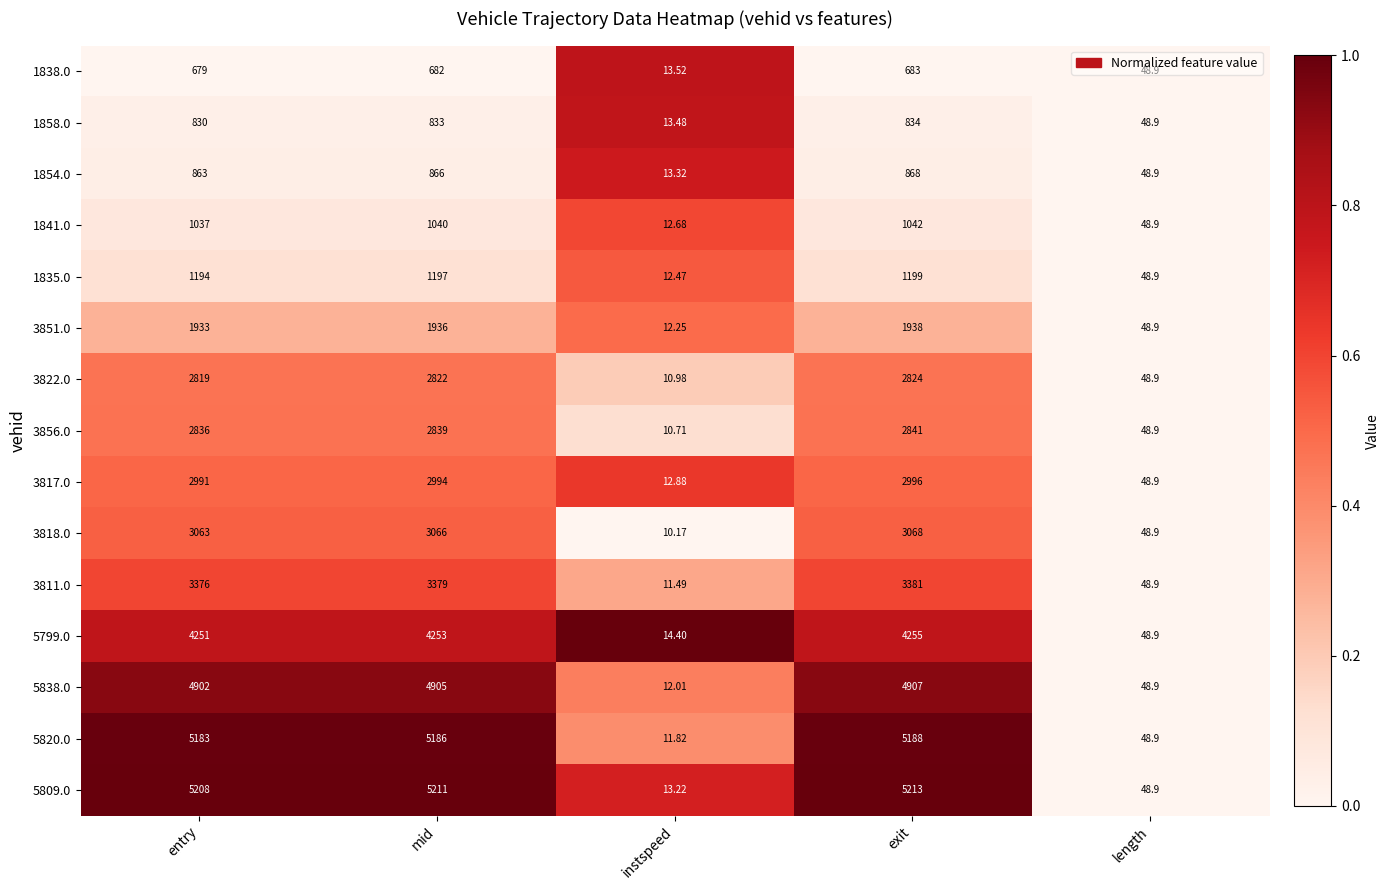

At which label does 5838.0 reach its peak?

exit